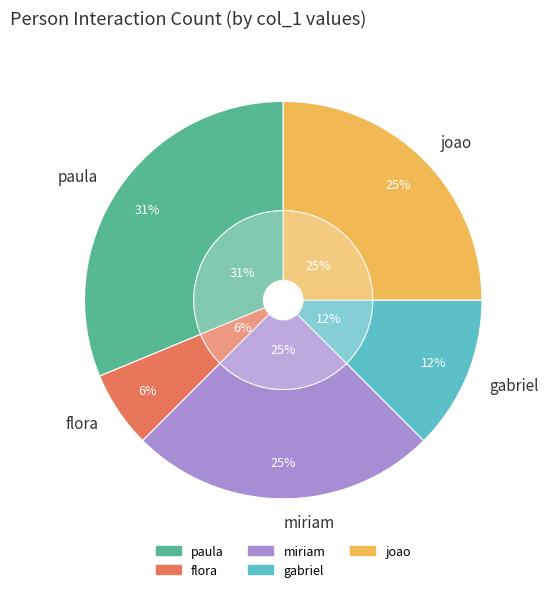

Is it true that mateus is 0% of the pie?

True